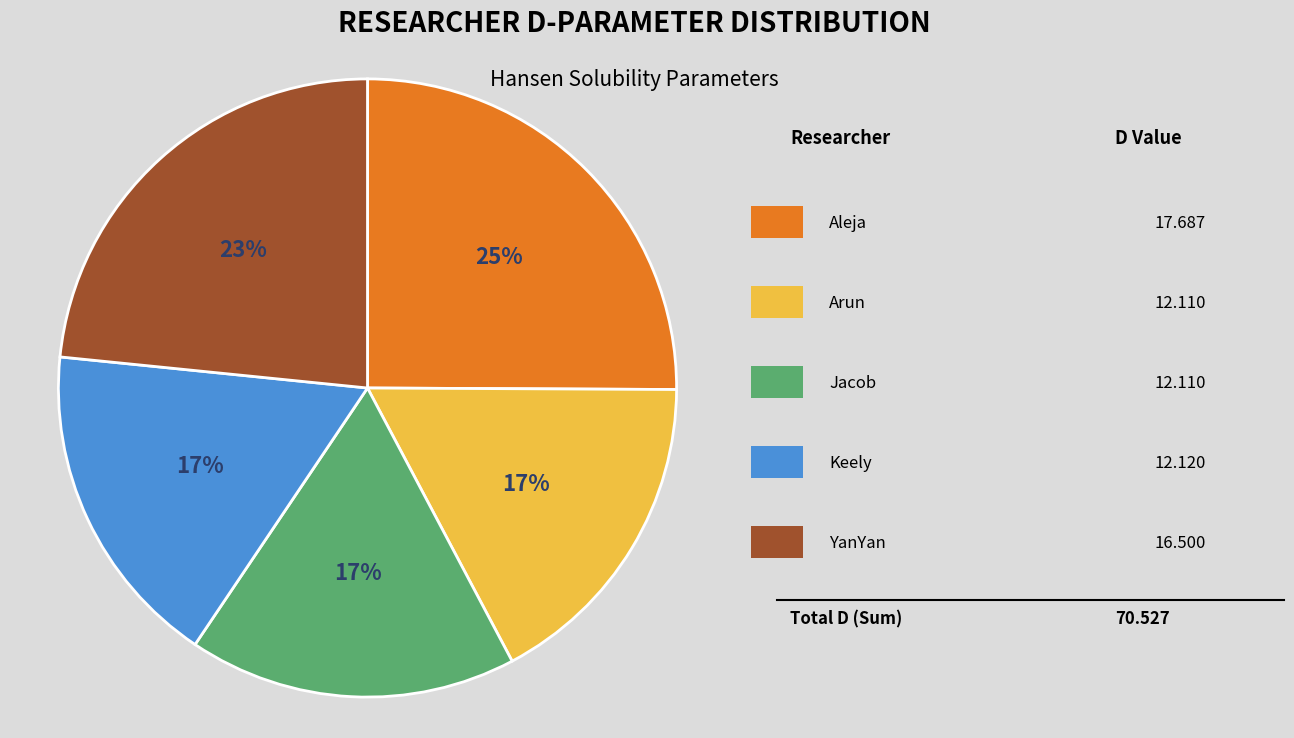

To the nearest percent, what is the average slice percentage?

20%